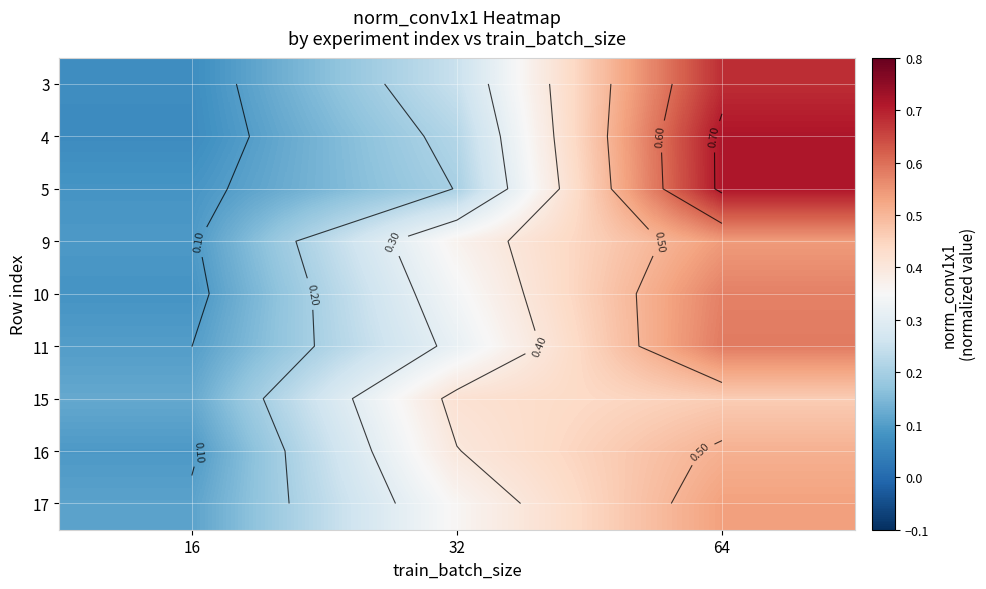

What is the difference between the maximum and minimum values in the 10 series?

0.5